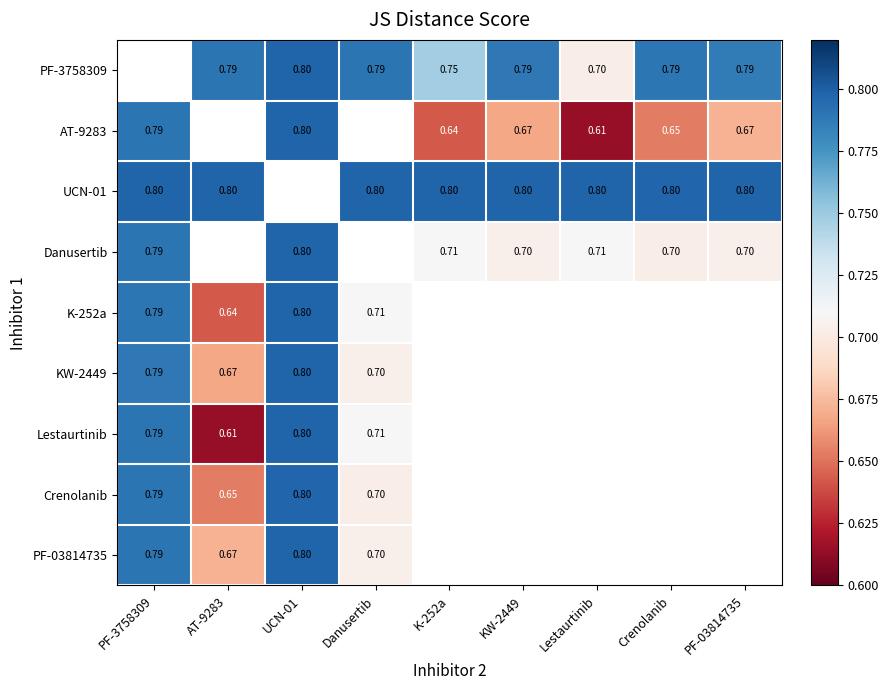

What is the spread (max minus min) of values at Danusertib?

0.1